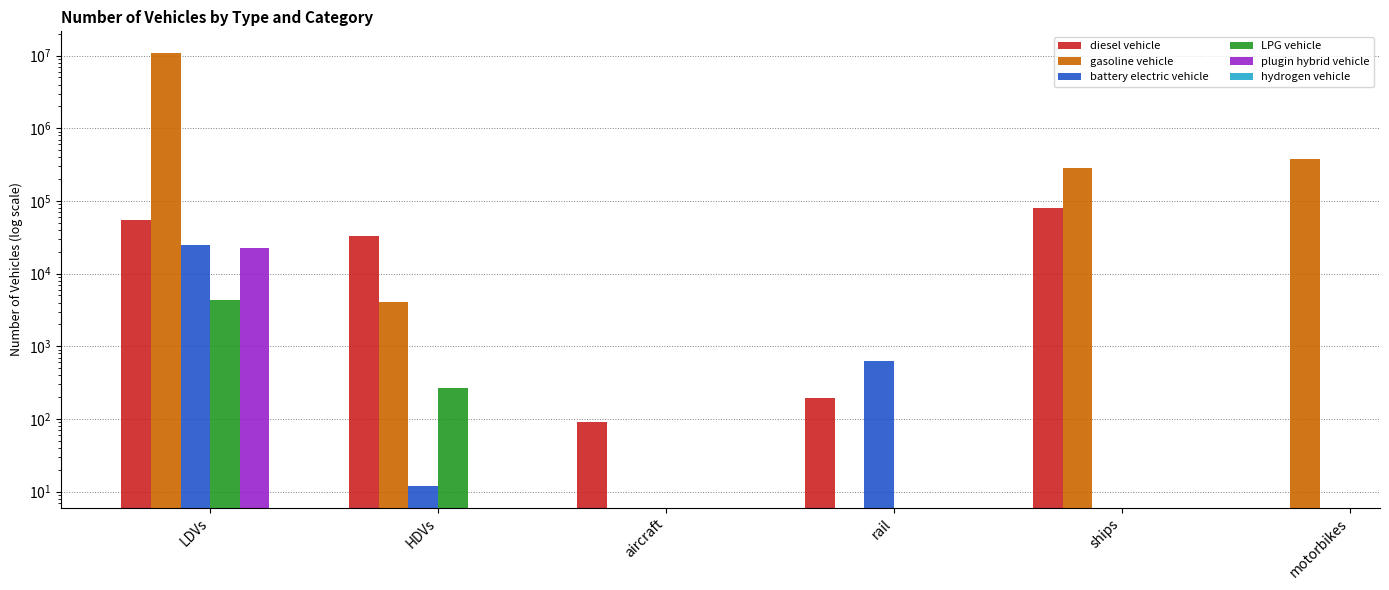

Which series has the widest spread of values?

gasoline vehicle